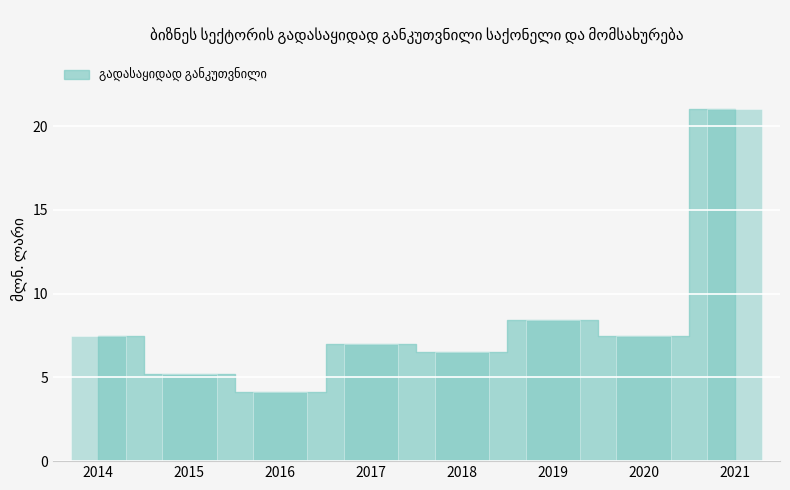

What is the approximate value at 2020?

7.5